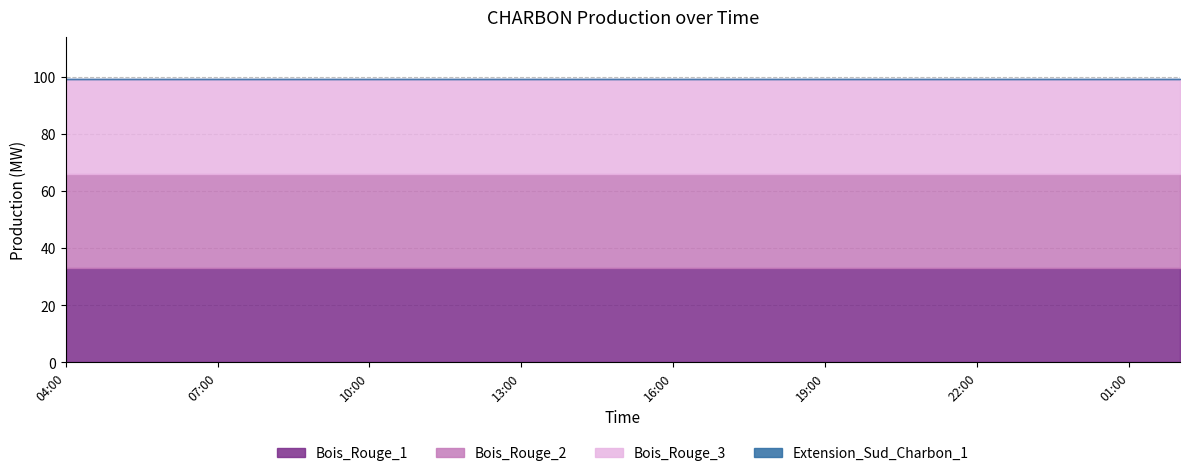

At 21:00, list the series in order from smallest to largest.

Extension_Sud_Charbon_1, Bois_Rouge_1, Bois_Rouge_2, Bois_Rouge_3